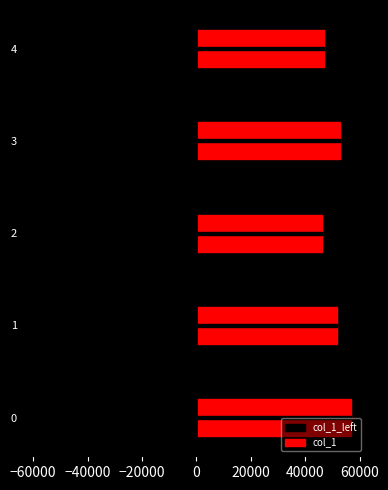

Which series has the largest range (max minus min)?

col_1_left